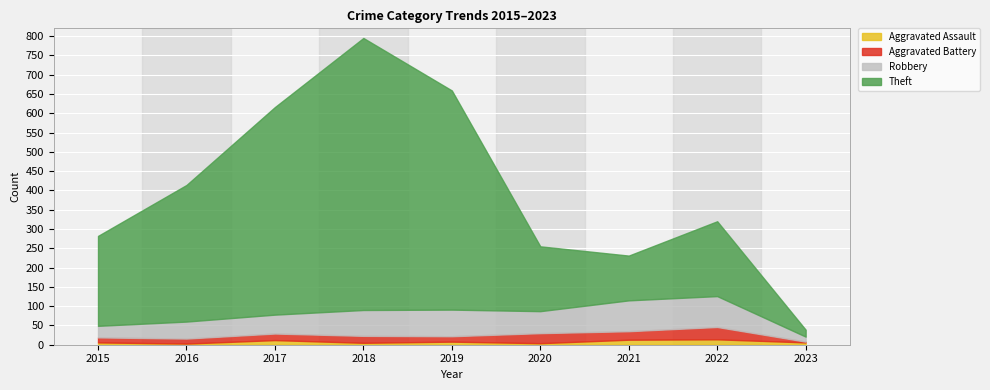

At how many categories does at least one series exceed 691?

1